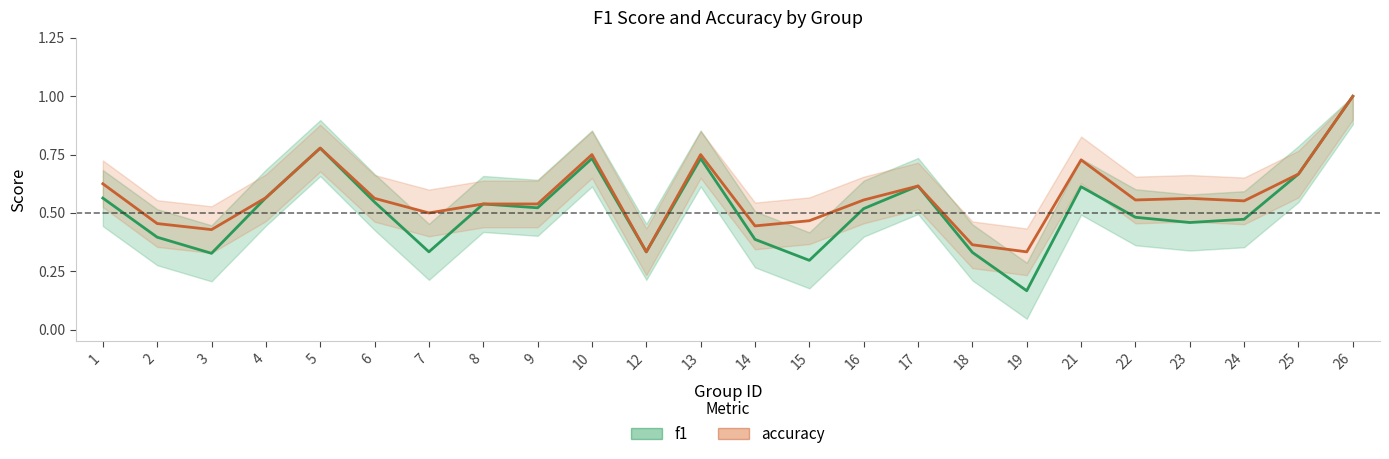

At which category does the chart reach its peak across all series?

26